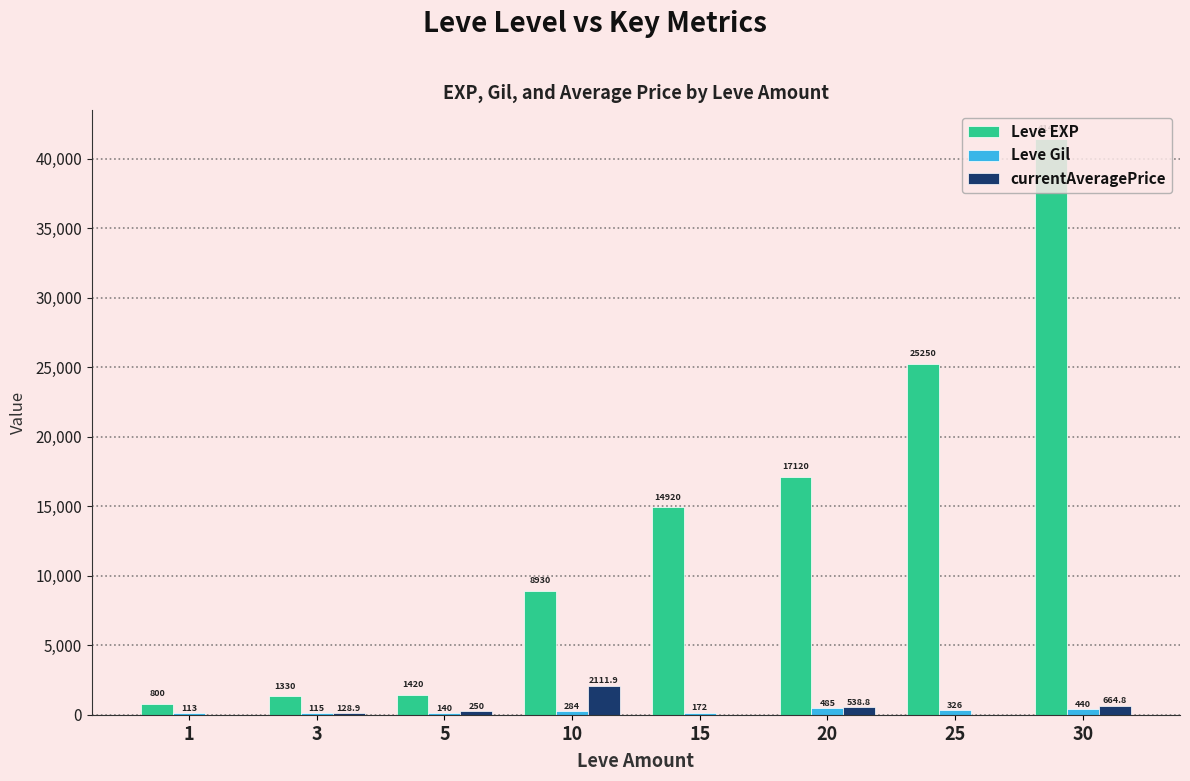

What is the sum of the Leve EXP values at 30 and 1?

42210.0